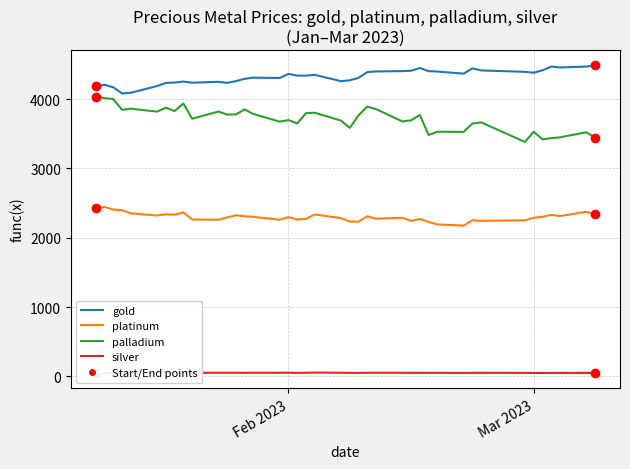

How many values in the platinum series are below 2296?

20